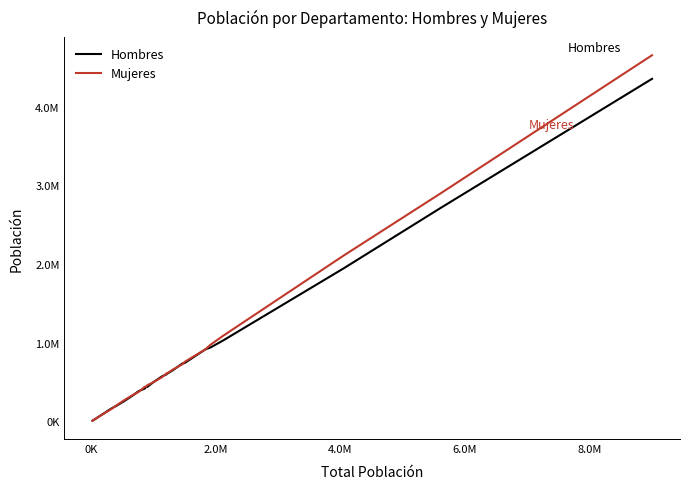

List the series in order of their overall mean, lowest first.

Hombres, Mujeres